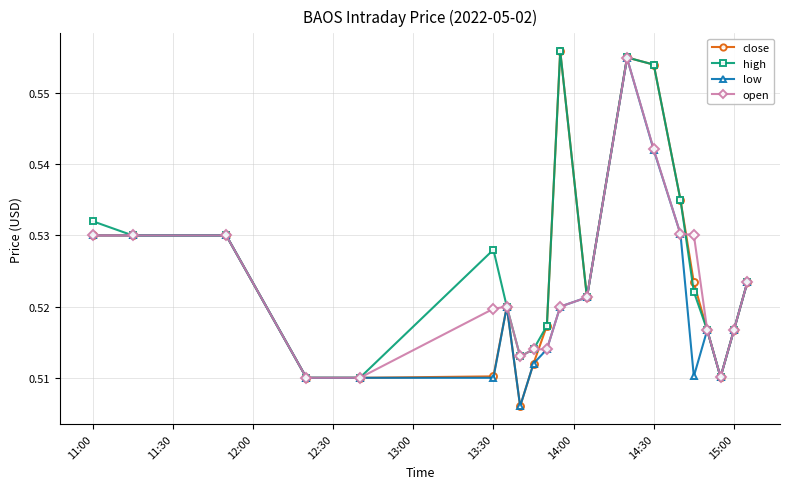

Which series has the largest range (max minus min)?

close